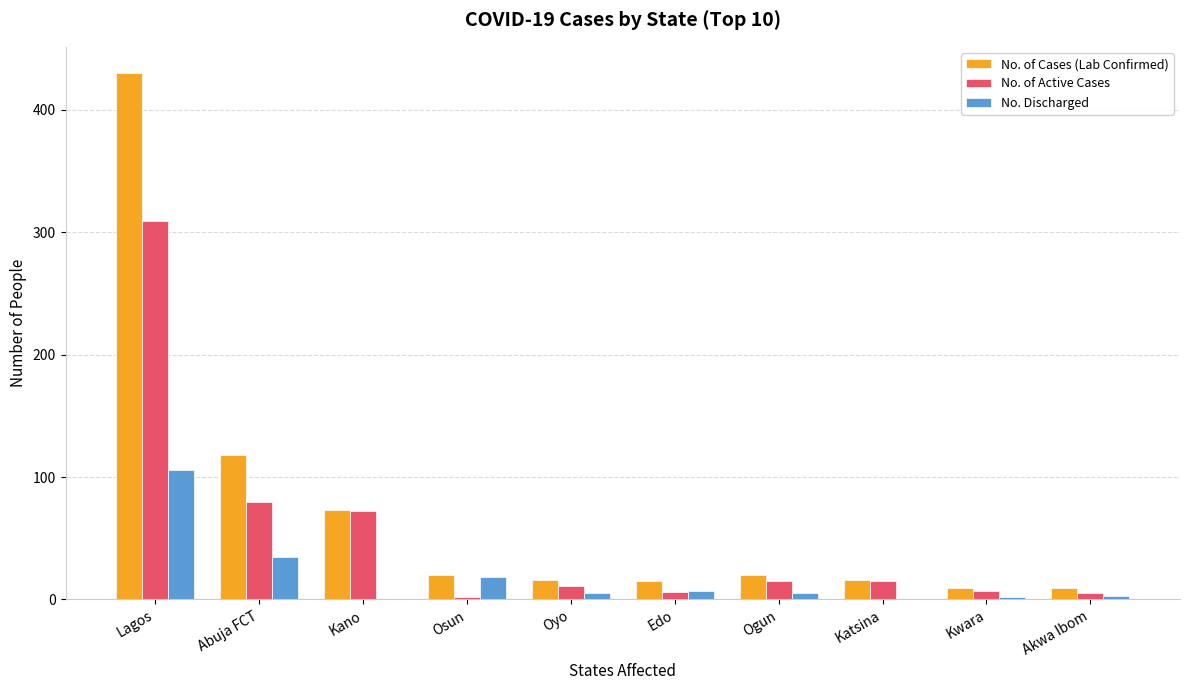

Where is No. Discharged nearest to the value 53?

Abuja FCT